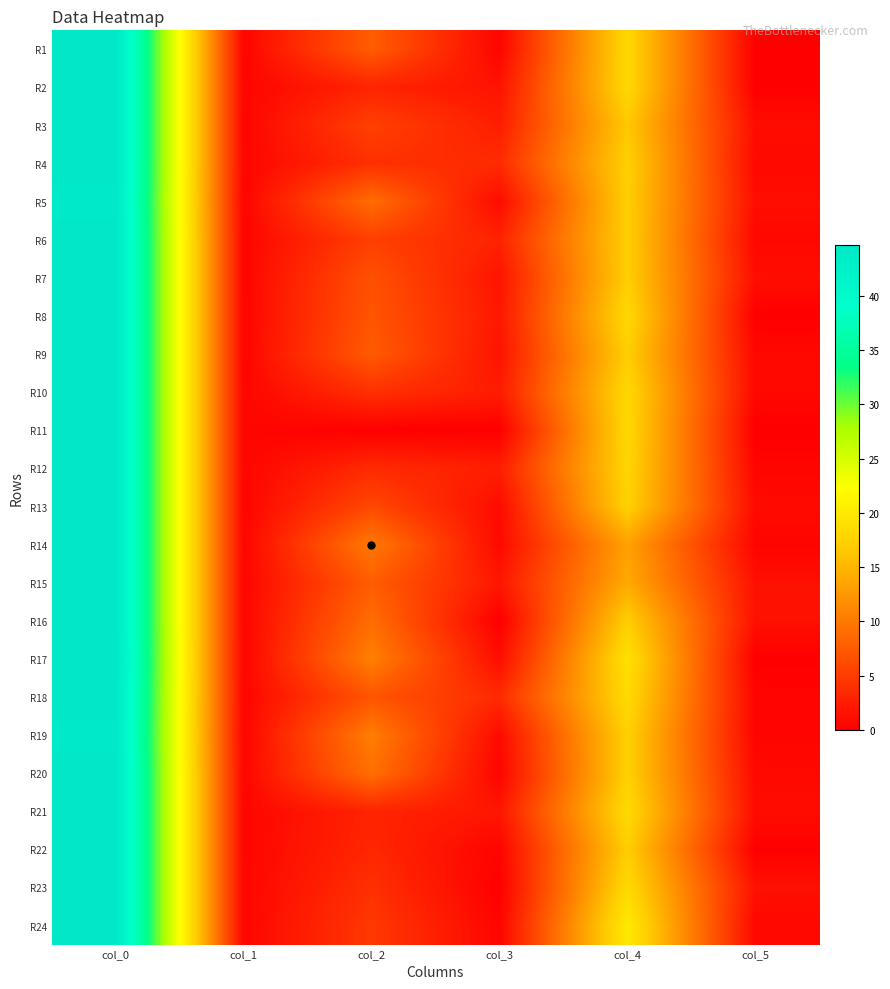

Which category has the lowest value across all series?

col_5